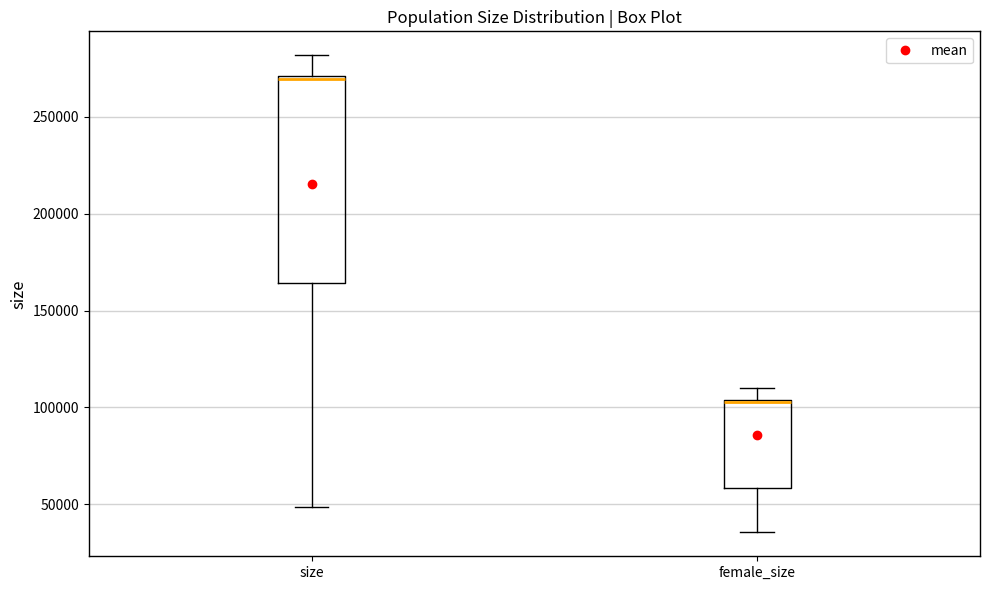

Reading left to right, read every box against the y-axis: the position of its median line, the range the box covers, and the ends of its whiskers. The values are not printed on the chart, so give them approximately, as read against the axis.

size: median 270000 (just below the box's upper edge), box 165000 to 270000, whiskers 50000 to 280000
female_size: median 105000 (drawn on the box's upper edge), box 60000 to 105000, whiskers 35000 to 110000